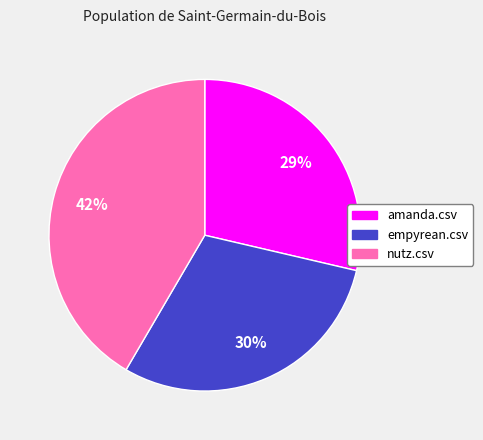

True or false: nutz.csv accounts for 42% of the total.

True